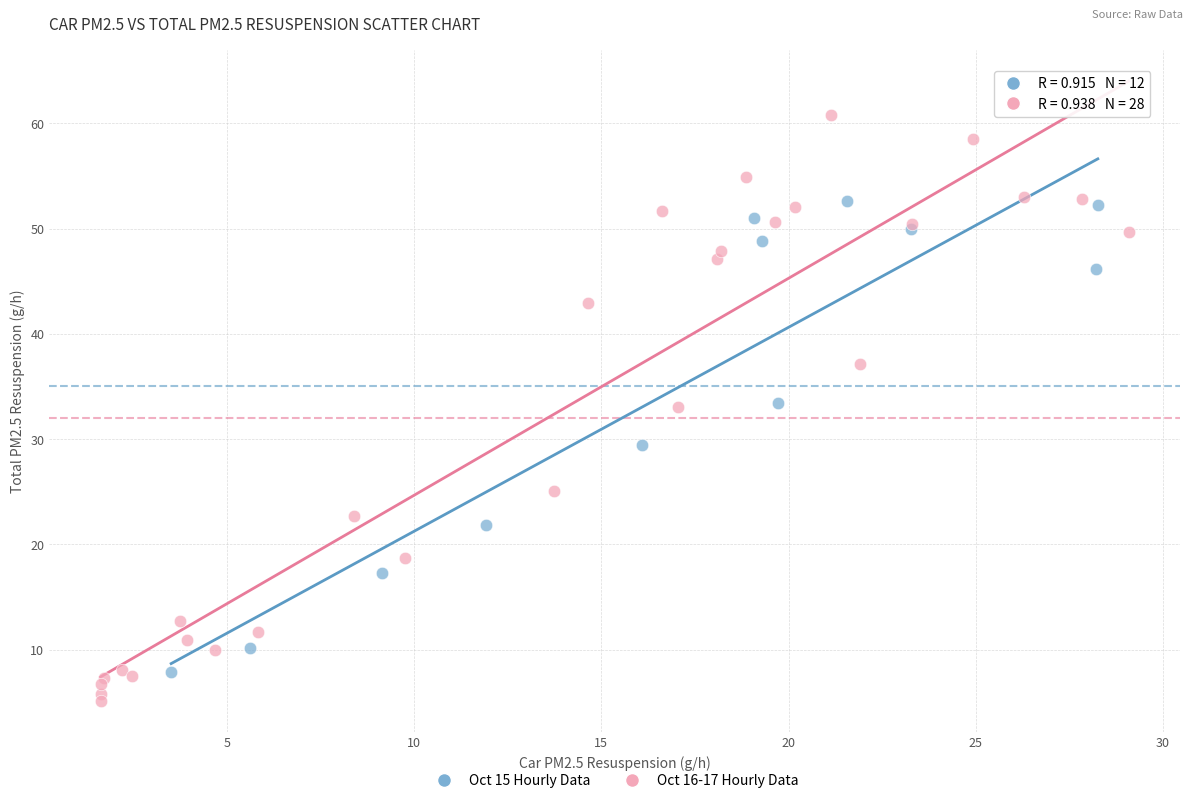

What are all the series names shown in the legend?

Oct 15 Hourly Data, Oct 16-17 Hourly Data